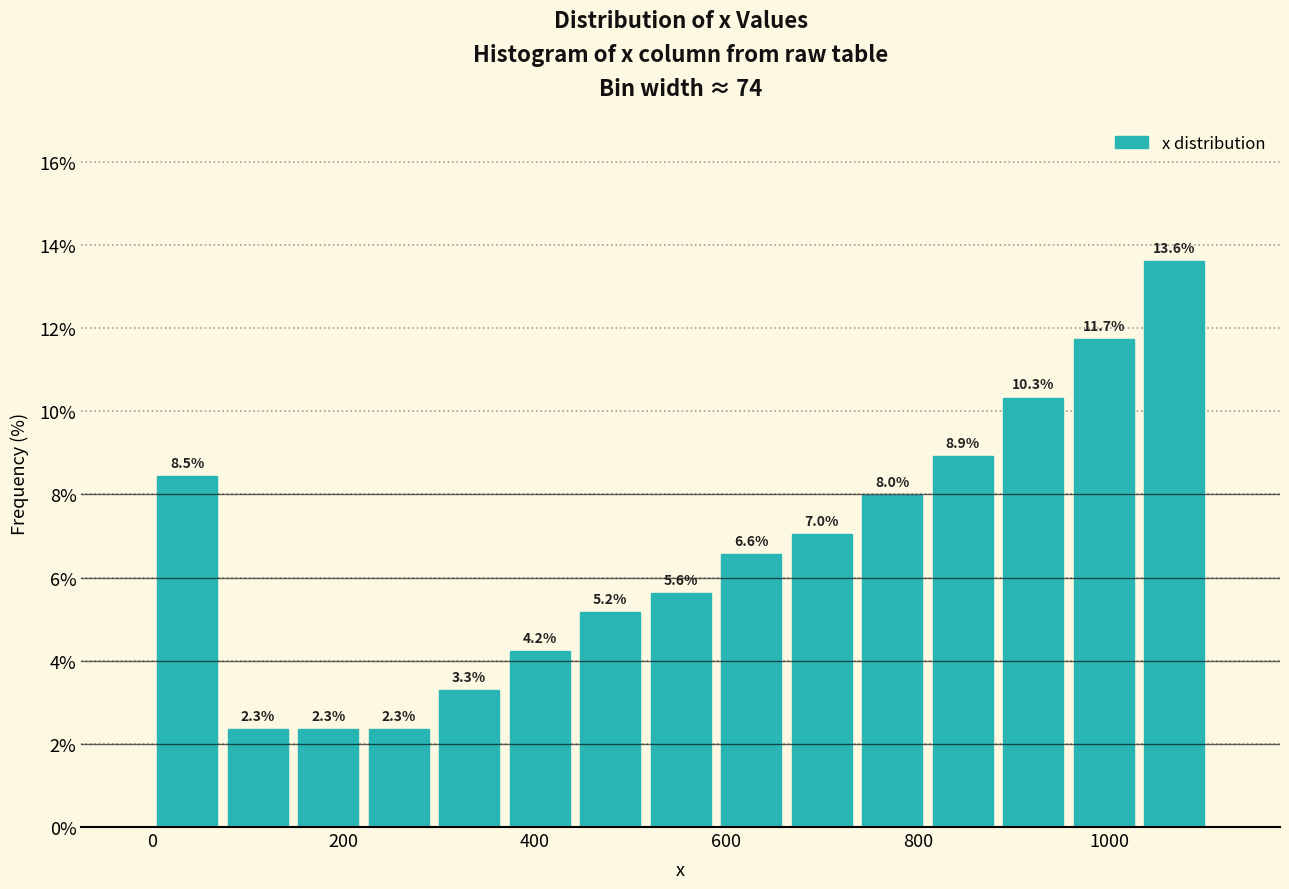

Around what value on the x-axis is the tallest bar? Give the approximate position of its centre, as read against the axis.

1060